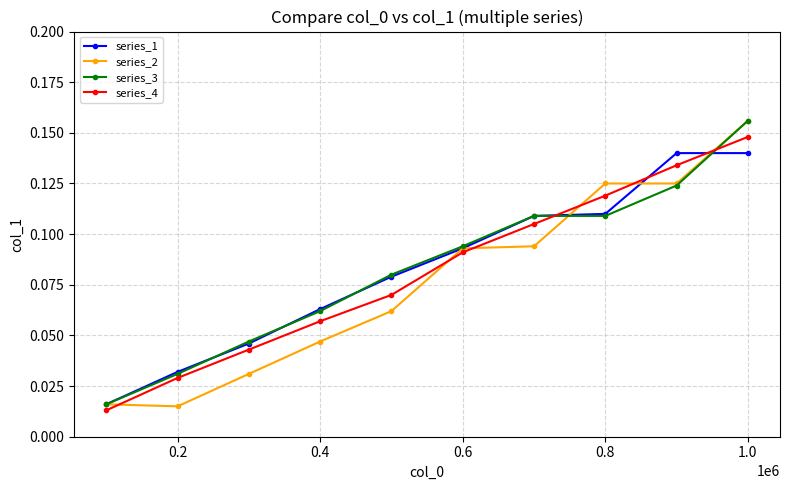

How many lines are shown in the chart?

4